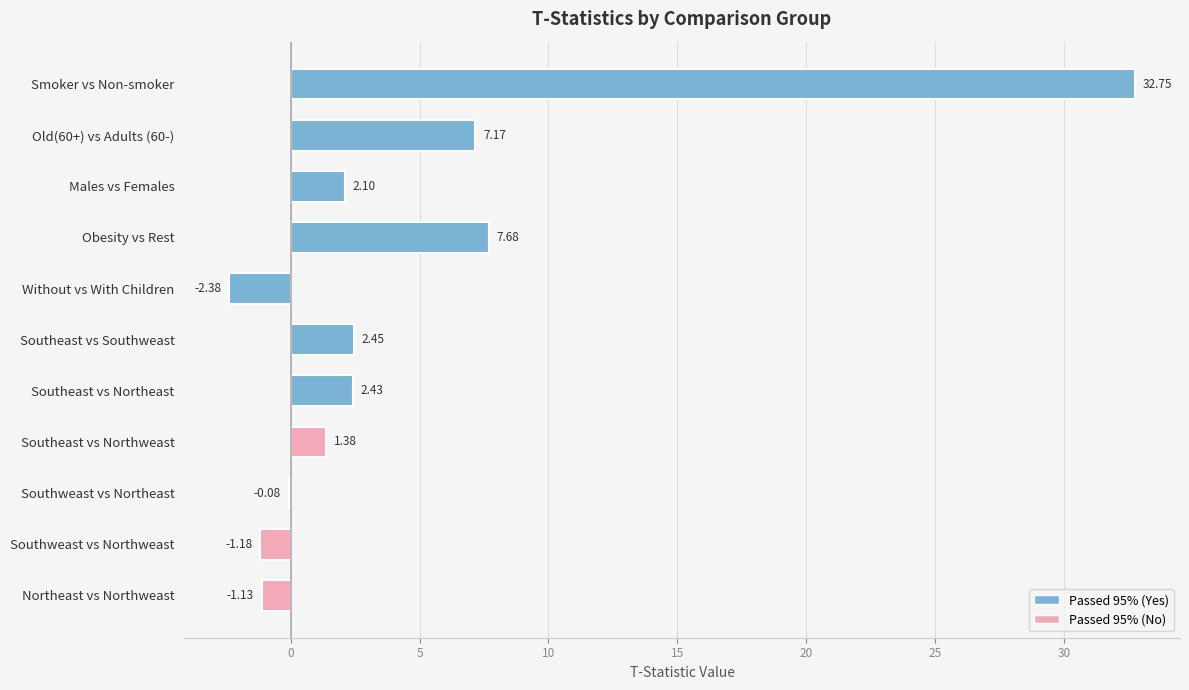

What is the sum of all values?

51.2